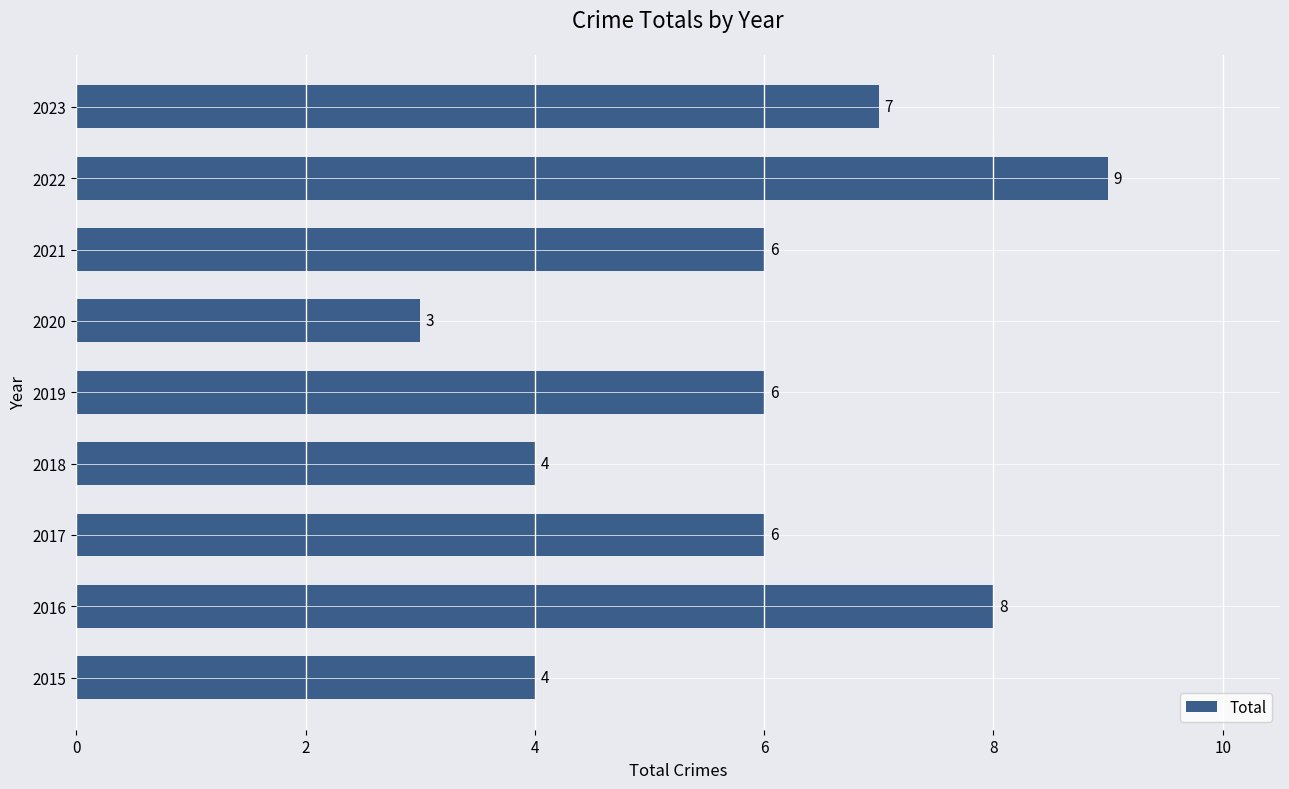

Count the values in the range 4 to 7.

6